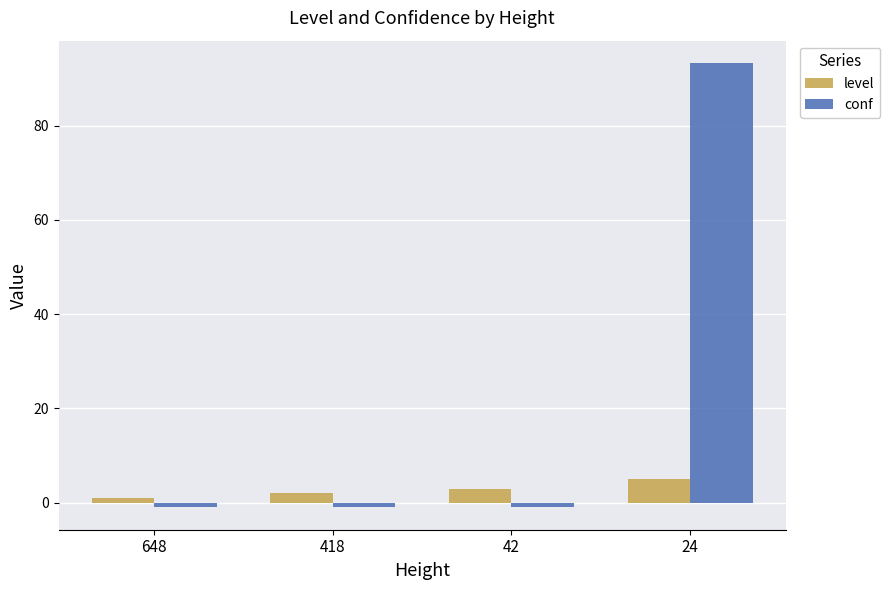

Which series has the largest range (max minus min)?

conf